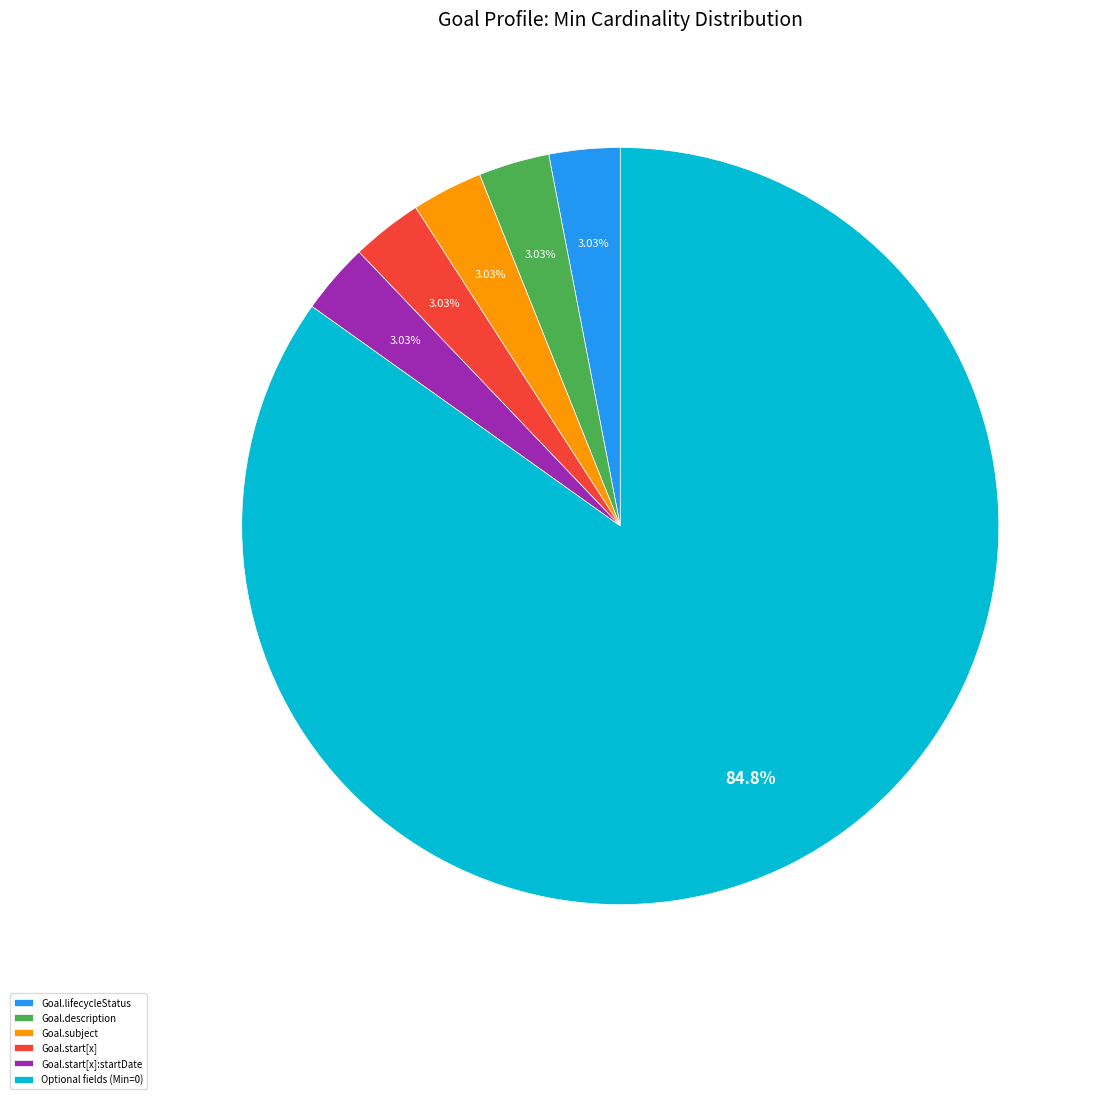

Is there any slice that represents more than half of the pie?

Yes